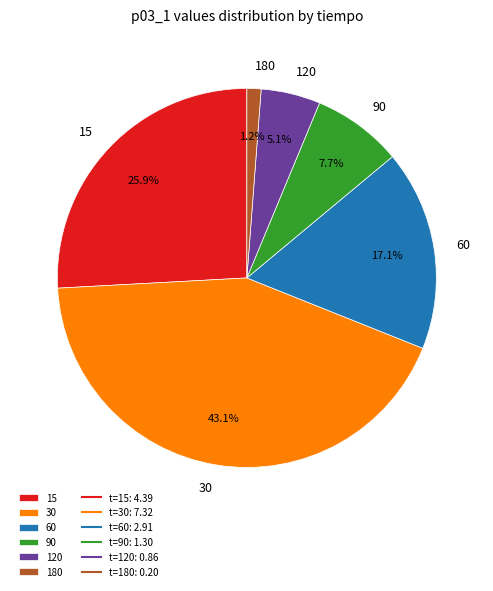

Does 30 represent more than half of the total?

No